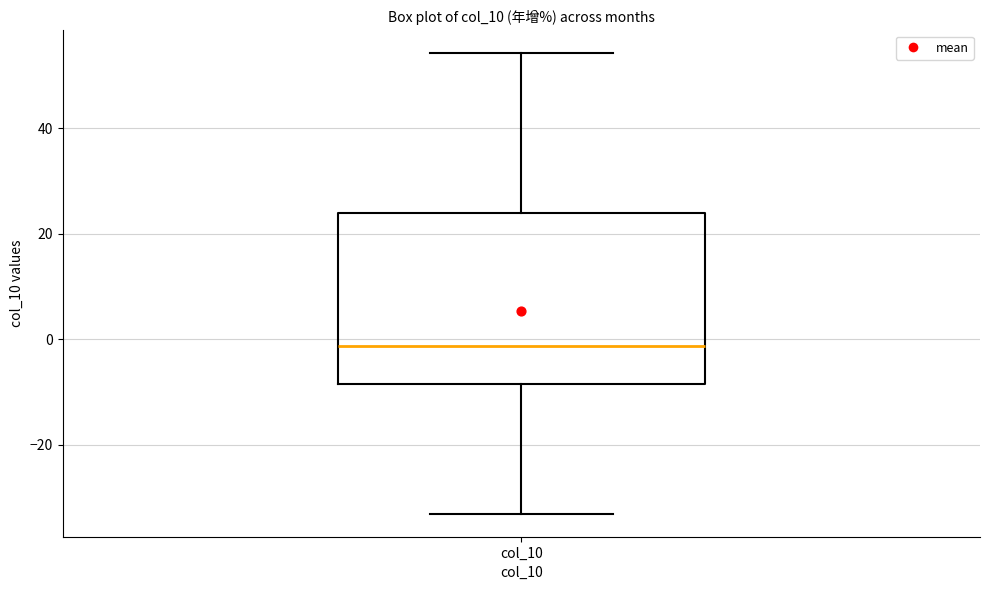

Read this box plot against the y-axis: the position of the median line, the range covered by the box, and the ends of both whiskers. The values are not printed on the chart, so give them approximately, as read against the axis.

median -2, box -8 to 24, whiskers -34 to 54